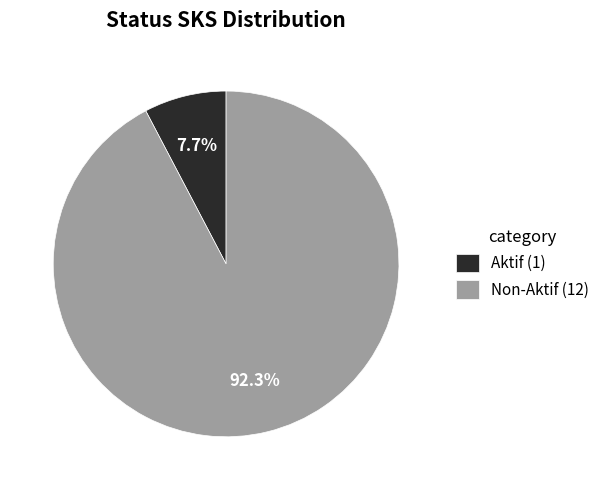

Is there a majority slice in this chart?

Yes